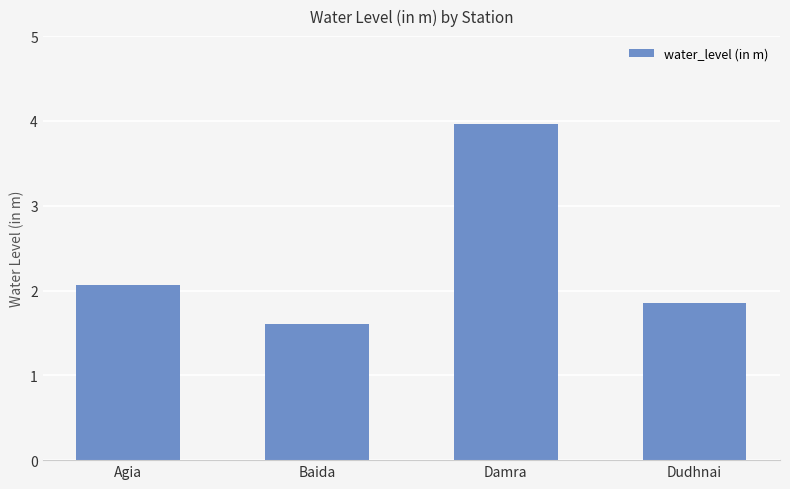

Are the bars grouped side by side (vs. stacked)?

No